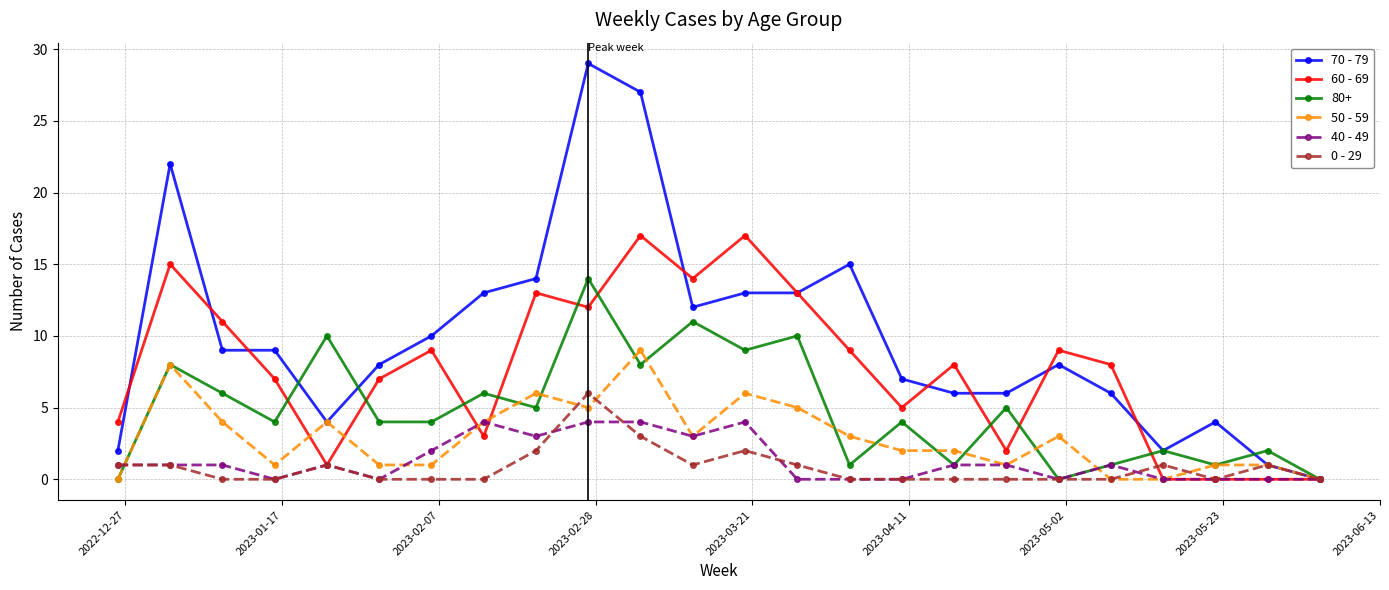

Which series has the widest spread of values?

70 - 79